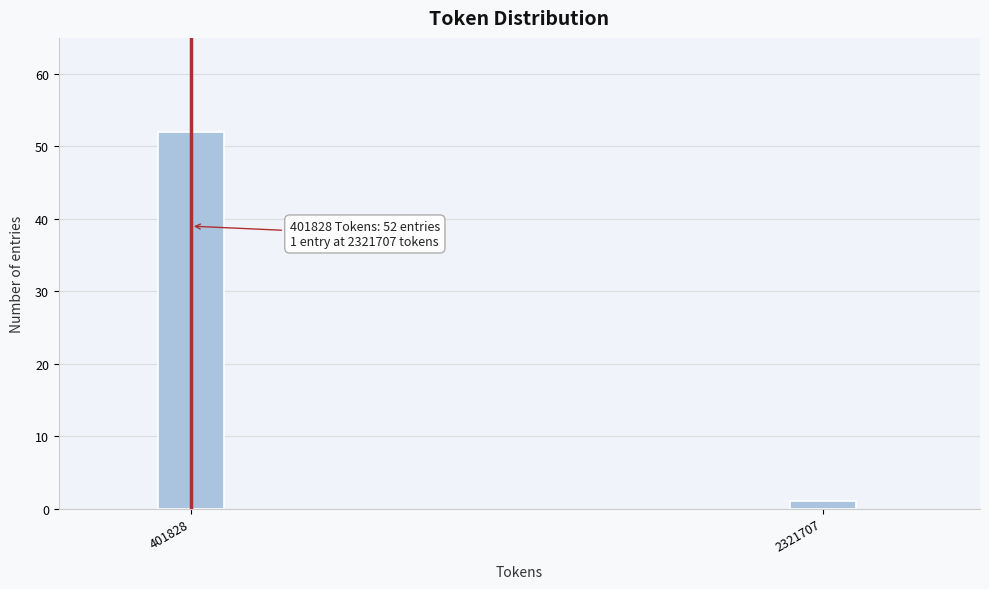

Reading left to right, list all the values displayed in this chart.

401828=52	2321707=1